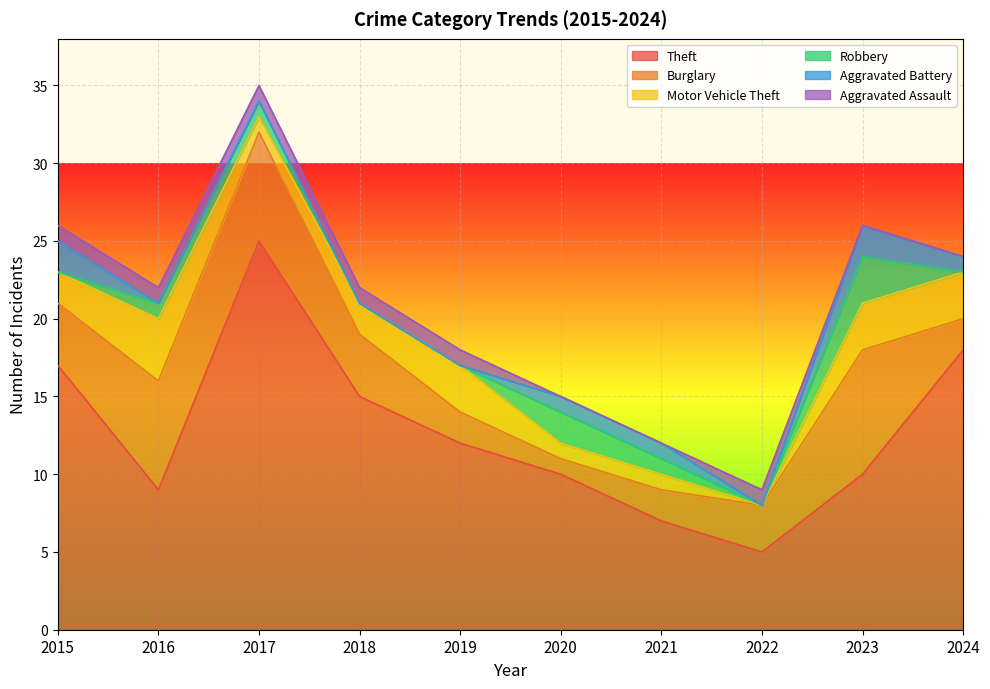

Between 2015 and 2020, which is larger?

2015